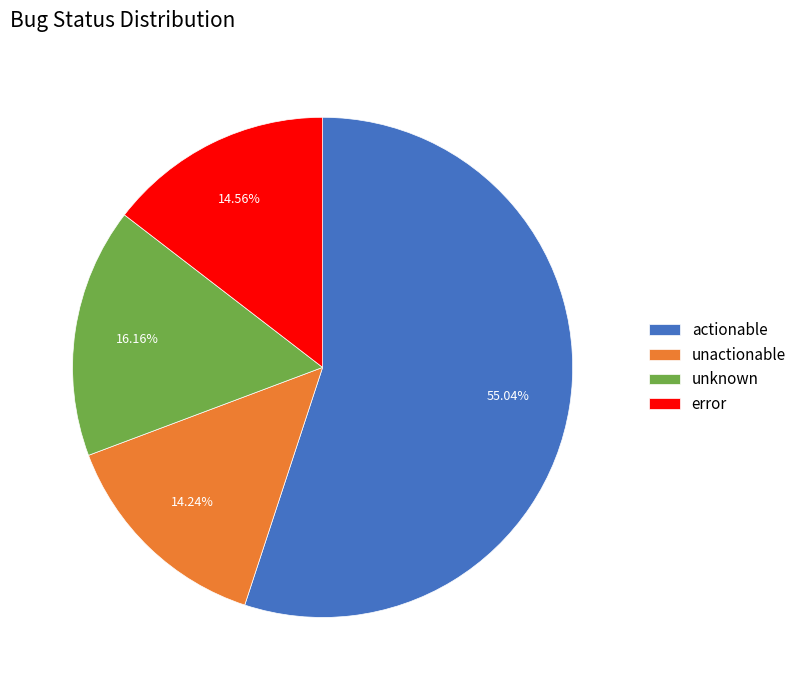

Is it true that actionable is 50% of the pie?

False